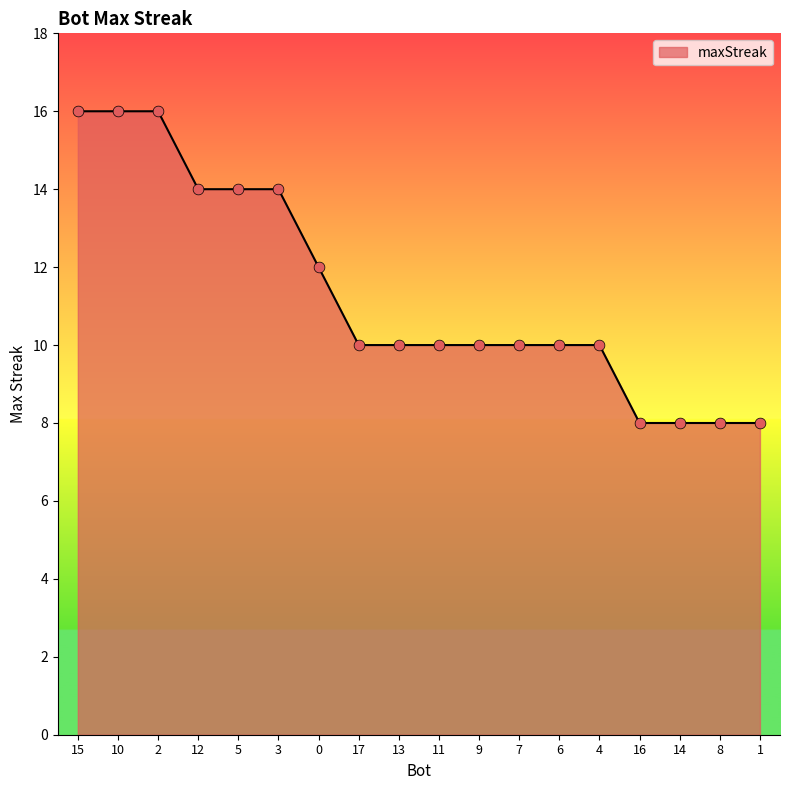

What is the change in value from 7 to 8?

-2